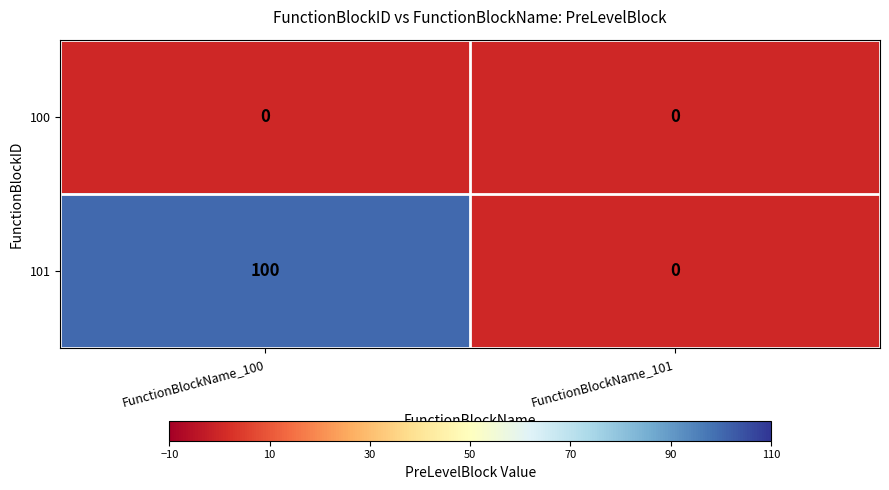

Reading right to left, transcribe all the data shown in this chart.

100: FunctionBlockName_101=0	FunctionBlockName_100=0
101: FunctionBlockName_101=0	FunctionBlockName_100=100